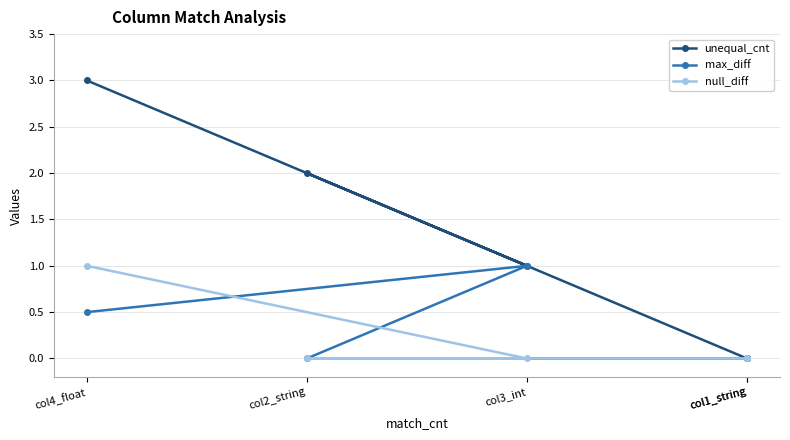

Which series has the widest spread of values?

unequal_cnt